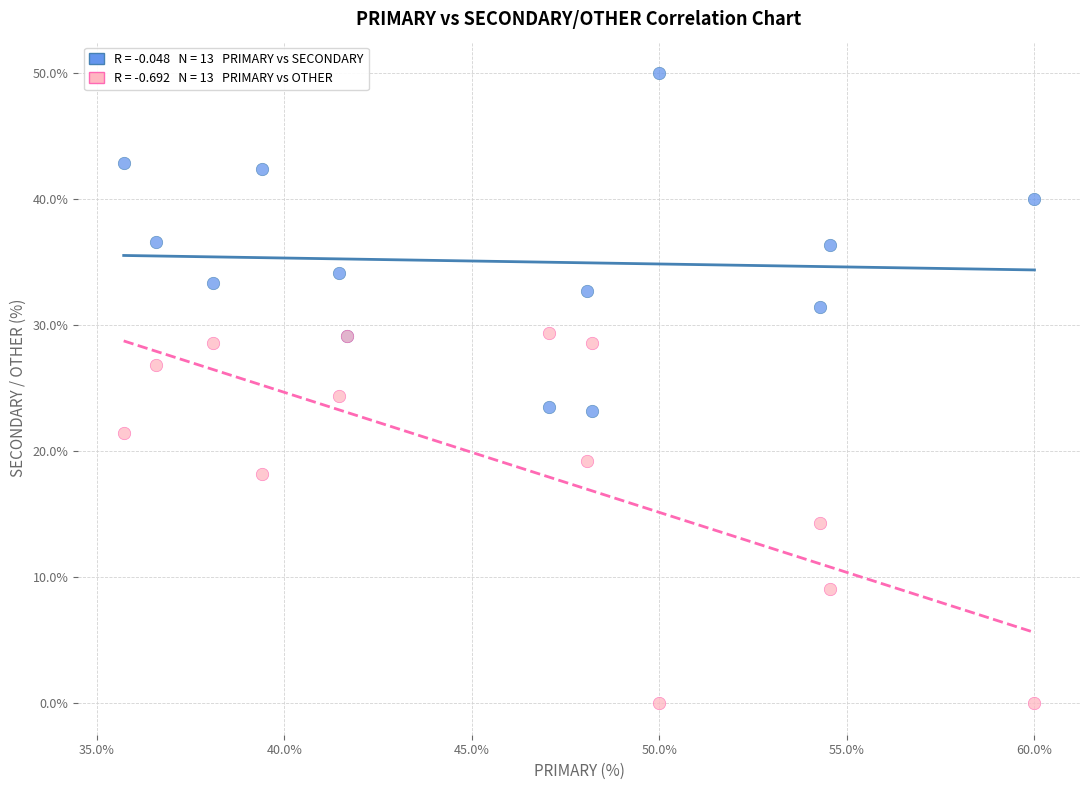

Across all series, what Y value is closest to 25?

24.4